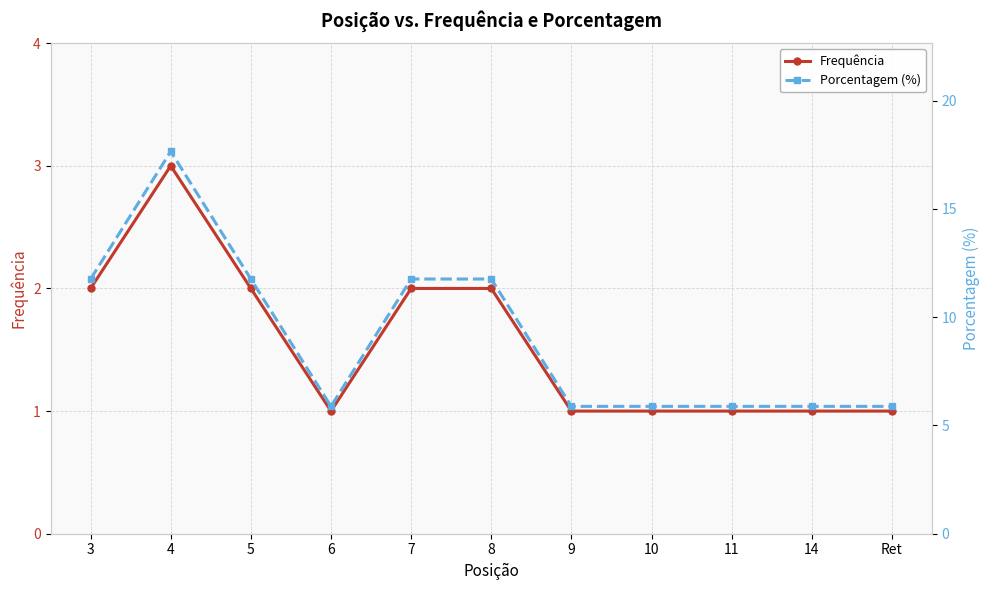

True or false: Frequência and Porcentagem (%) intersect in this chart.

False